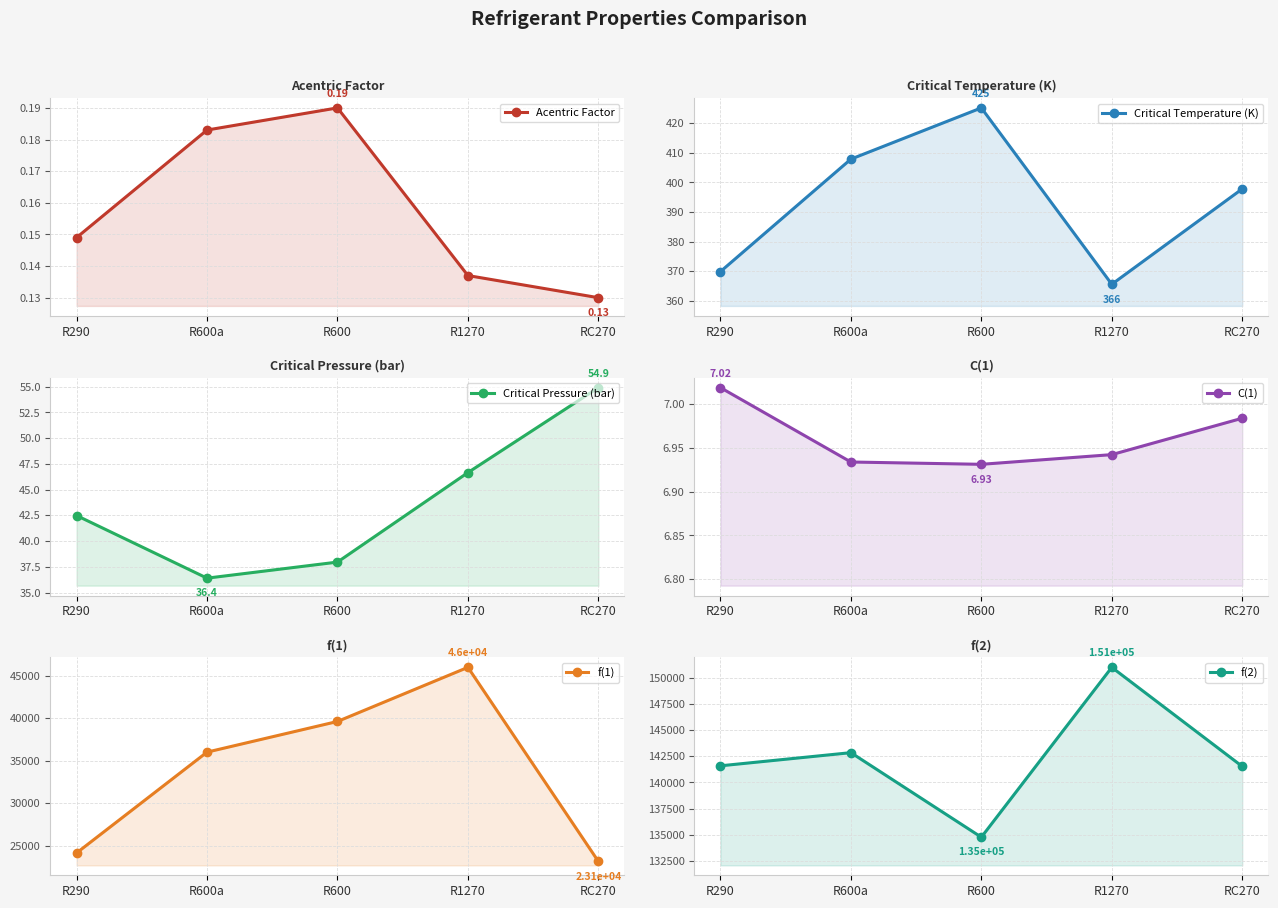

How many lines are shown in the chart?

6